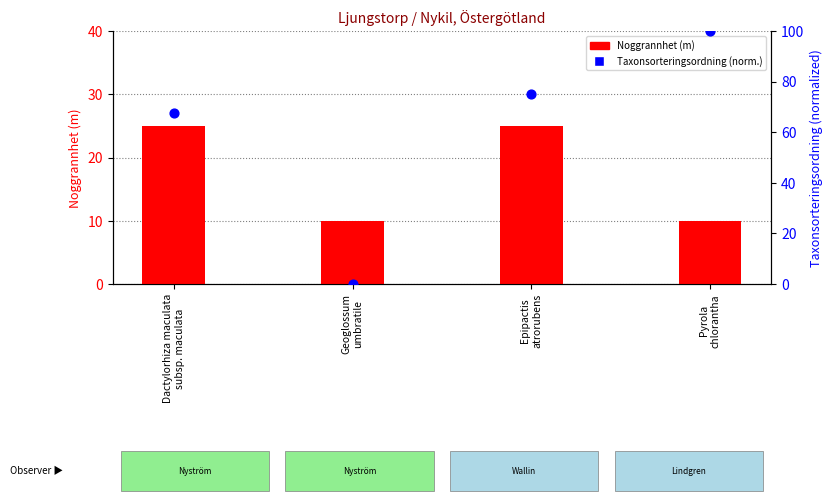

Which series has the largest total across all categories?

Taxonsorteringsordning (norm.)